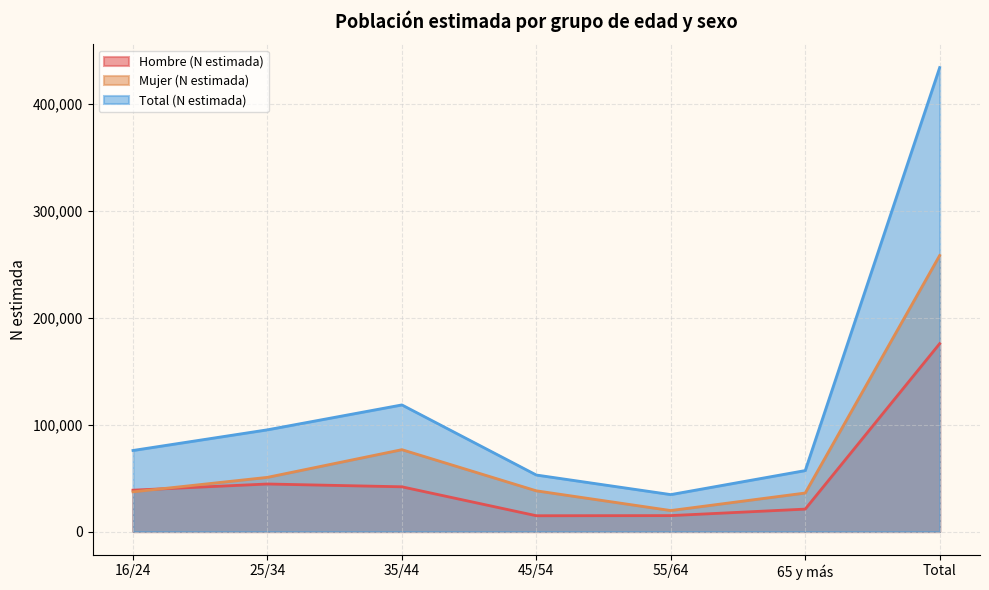

What value does the Total (N estimada) series have at 65 y más?

57052